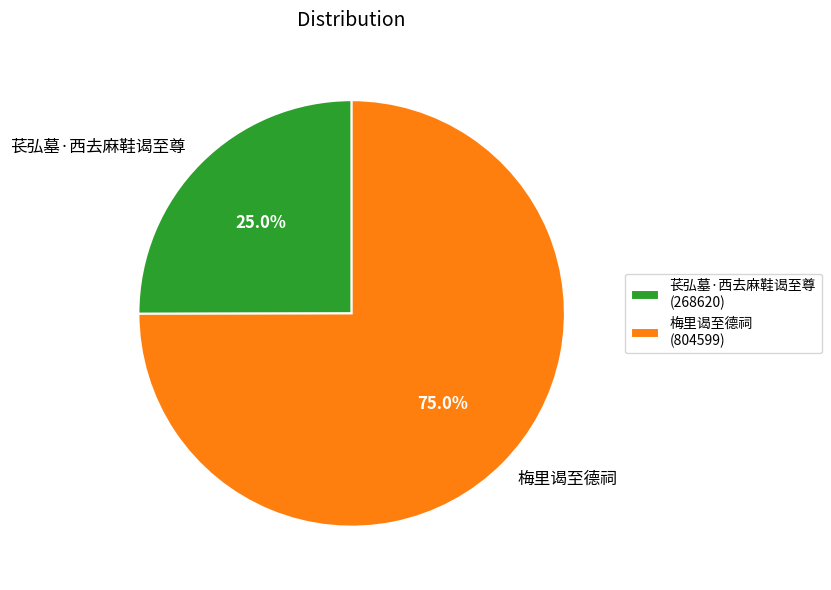

Approximately how many times larger is the value at 梅里谒至德祠 compared to 苌弘墓·西去麻鞋谒至尊?

3.0